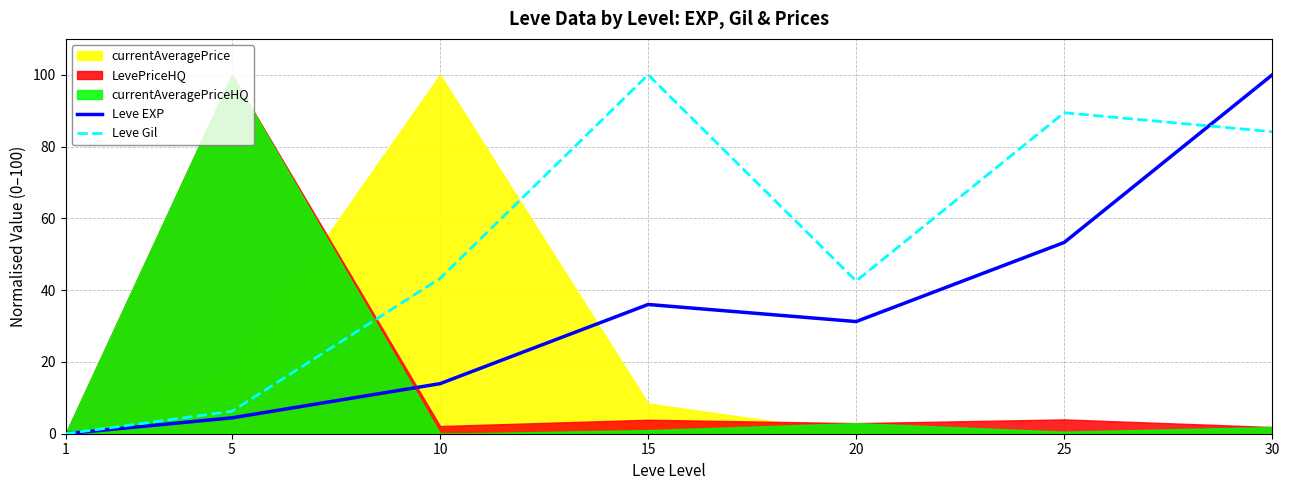

How many values in Leve EXP are above zero?

6